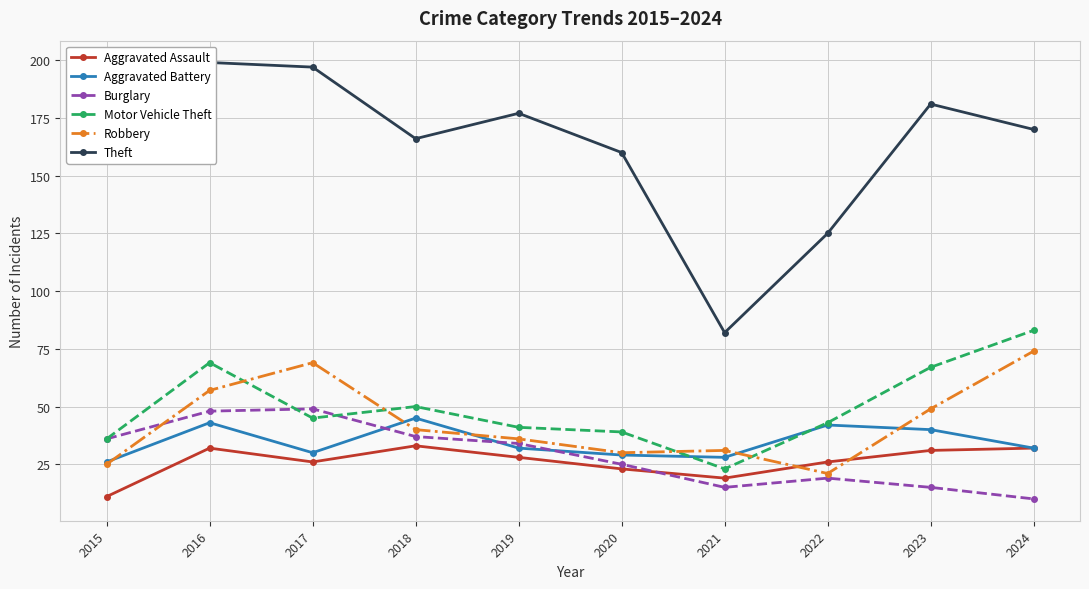

Reading right to left, list all the values displayed in this chart.

Aggravated Assault: 2024=32	2023=31	2022=26	2021=19	2020=23	2019=28	2018=33	2017=26	2016=32	2015=11
Aggravated Battery: 2024=32	2023=40	2022=42	2021=28	2020=29	2019=32	2018=45	2017=30	2016=43	2015=26
Burglary: 2024=10	2023=15	2022=19	2021=15	2020=25	2019=34	2018=37	2017=49	2016=48	2015=36
Motor Vehicle Theft: 2024=83	2023=67	2022=43	2021=23	2020=39	2019=41	2018=50	2017=45	2016=69	2015=36
Robbery: 2024=74	2023=49	2022=21	2021=31	2020=30	2019=36	2018=40	2017=69	2016=57	2015=25
Theft: 2024=170	2023=181	2022=125	2021=82	2020=160	2019=177	2018=166	2017=197	2016=199	2015=172